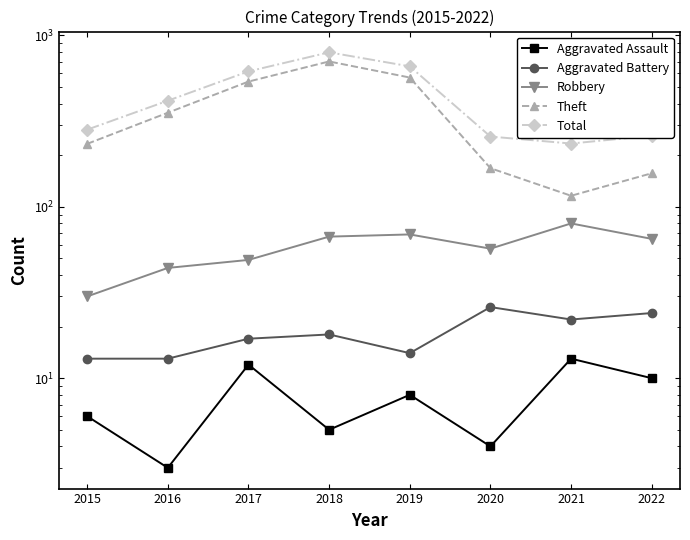

At which label does Theft first exceed 354?

2017